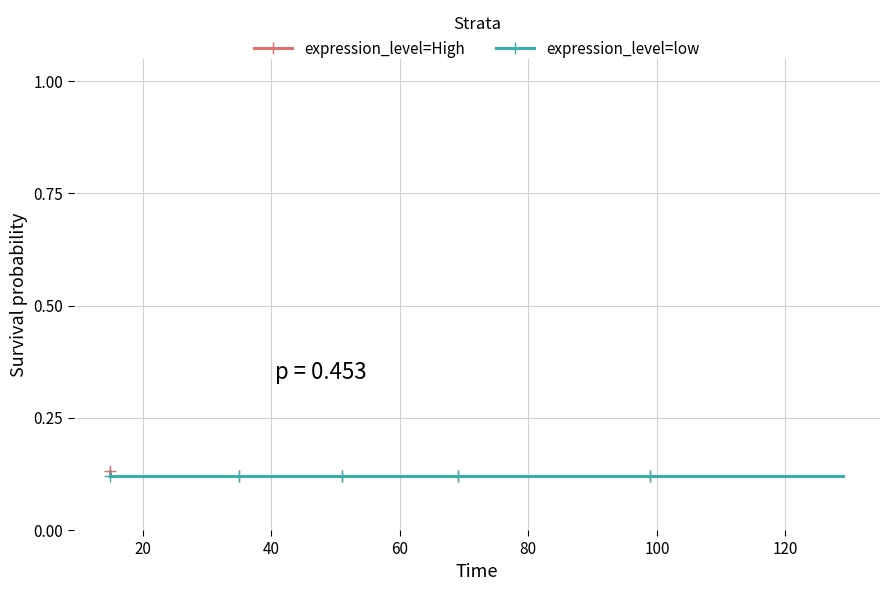

What is the value of the expression_level=low point at the 9th from the left?

0.1